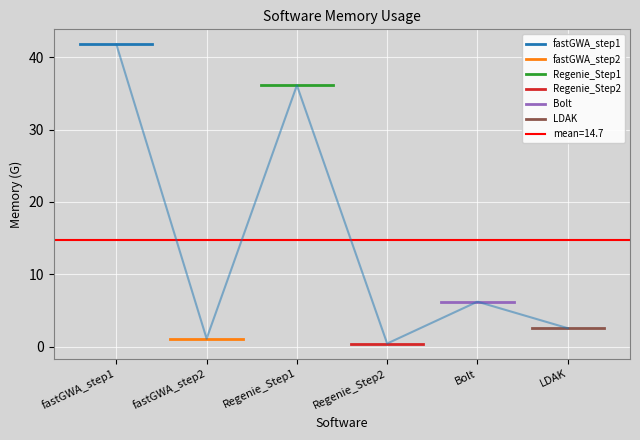

Reading left to right, what are all the values shown in this chart?

fastGWA_step1: 41.8	41.8
fastGWA_step2: 1.1	1.1
Regenie_Step1: 36.1	36.1
Regenie_Step2: 0.4	0.4
Bolt: 6.2	6.2
LDAK: 2.5	2.5